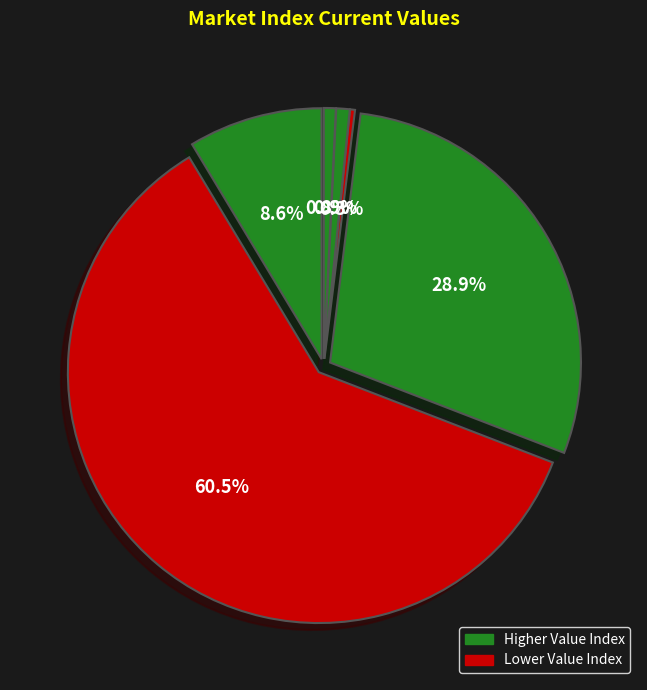

Is there a majority slice in this chart?

Yes